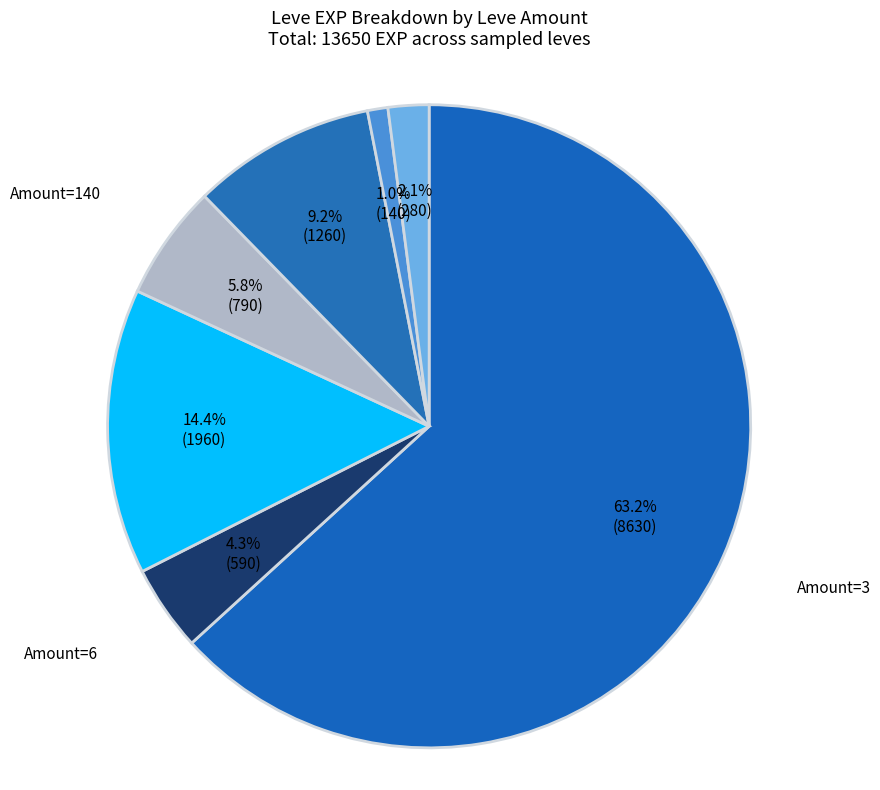

Count the number of slices in the pie.

7